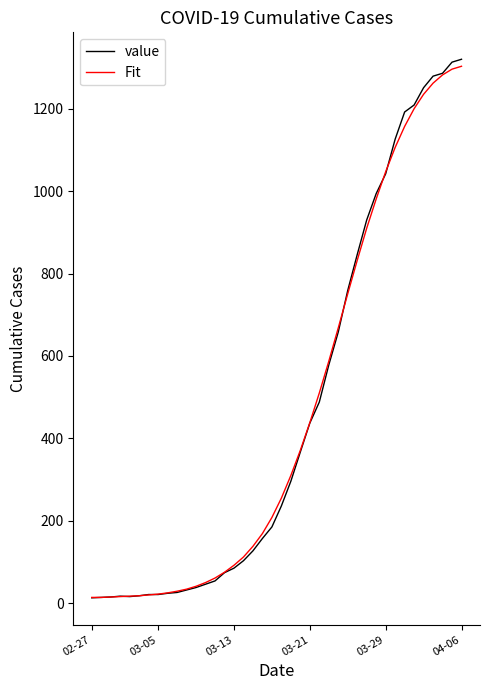

What is the average value of the Fit series?

467